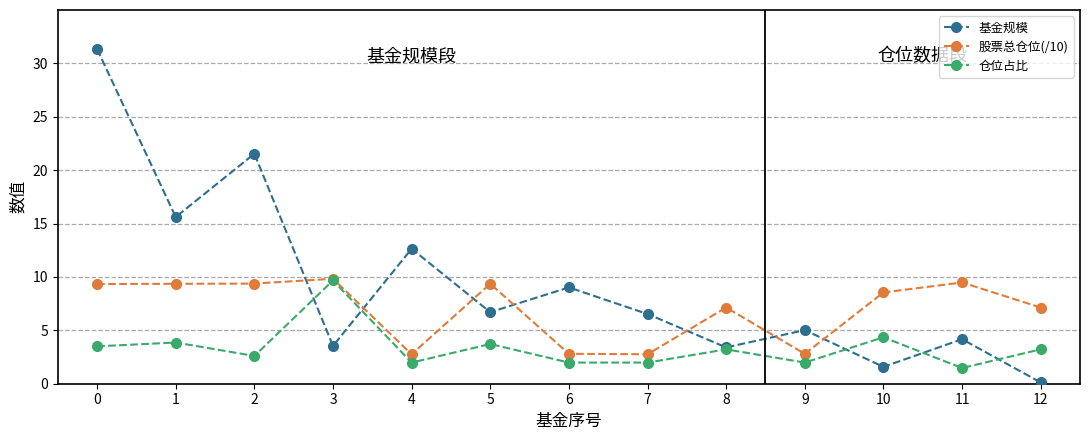

What is the difference between the highest and lowest values at 8?

3.9